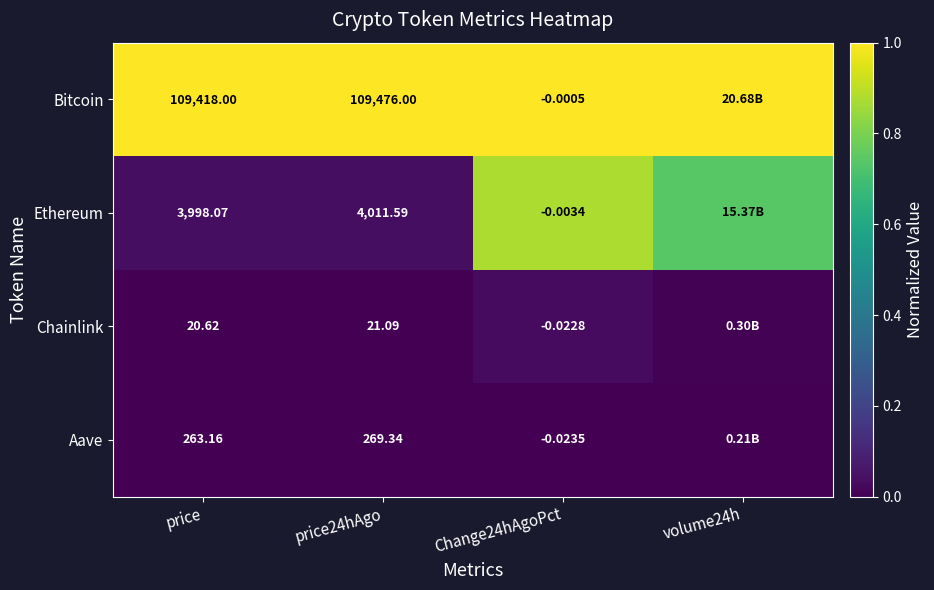

Which category has the lowest value across all series?

price